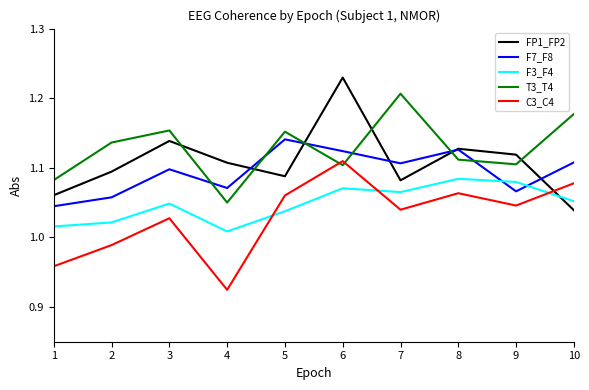

The value of T3_T4 at 7 is 1.6. True or false?

False